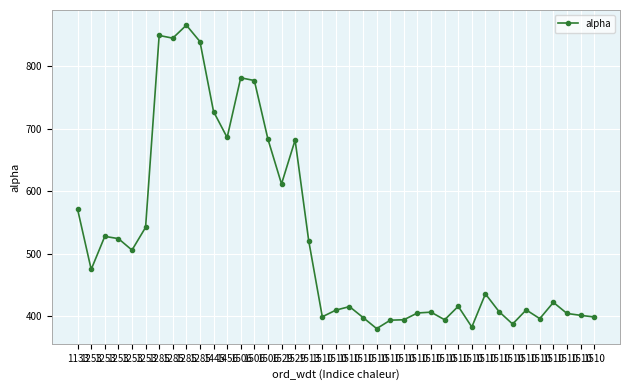

How many data points are above 422?

20